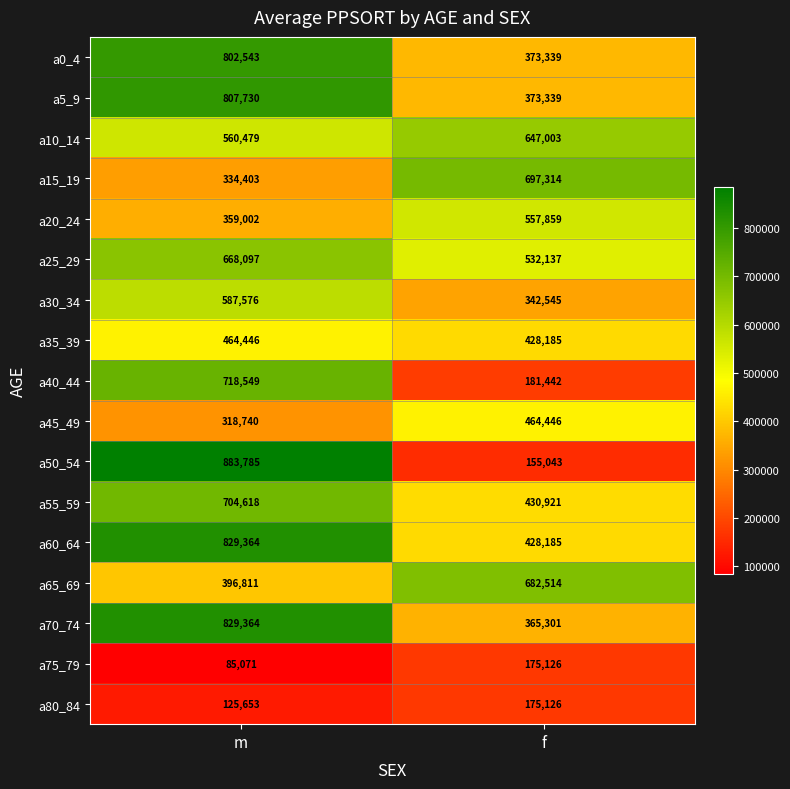

Which category has the lowest value in the a55_59 series?

f